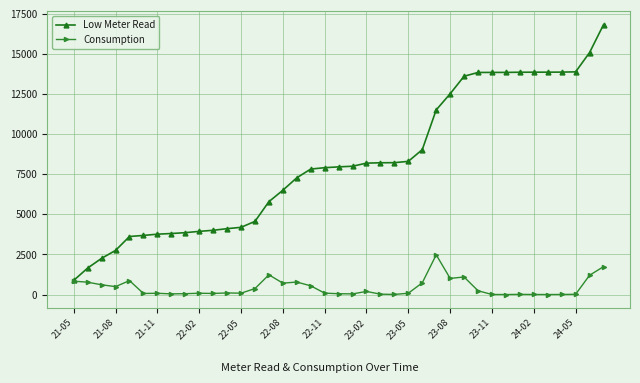

What is the minimum value for Low Meter Read?

881